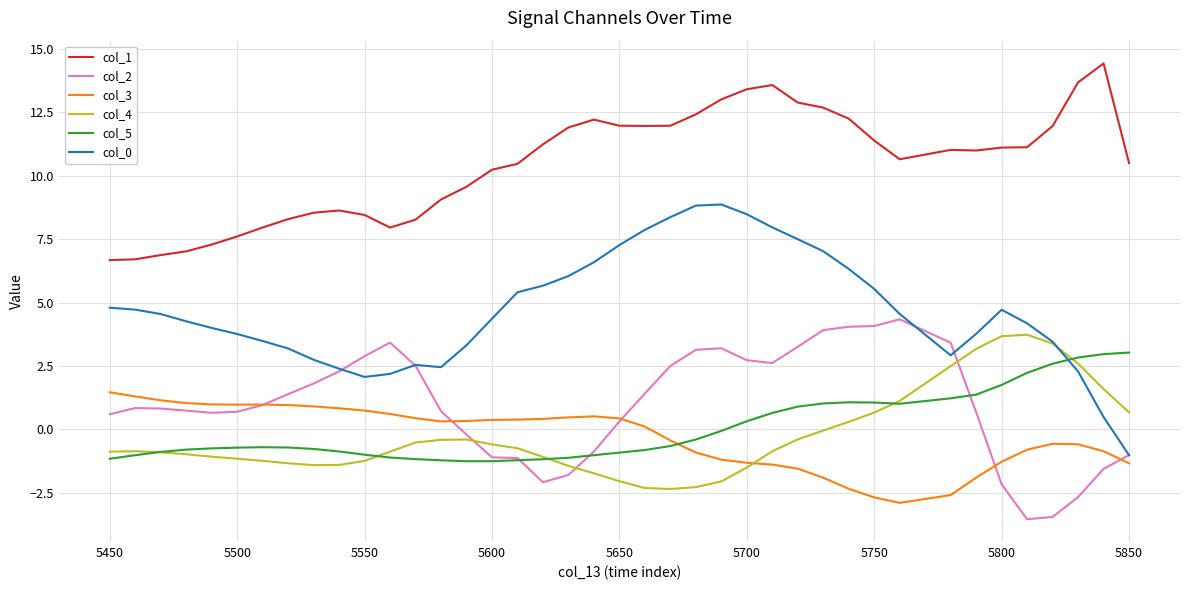

How many categories are shown in the chart?

40